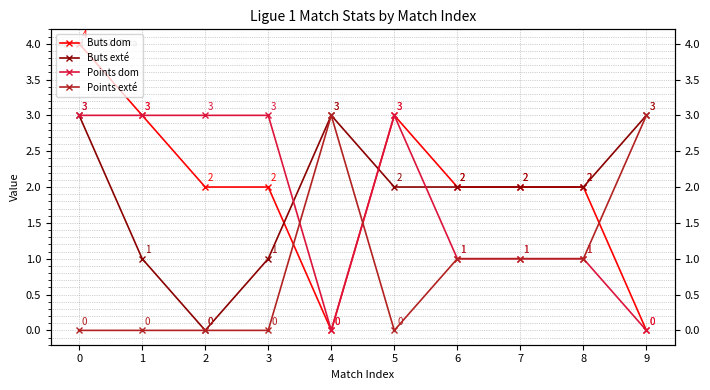

How many data points in Points dom are less than 3?

5